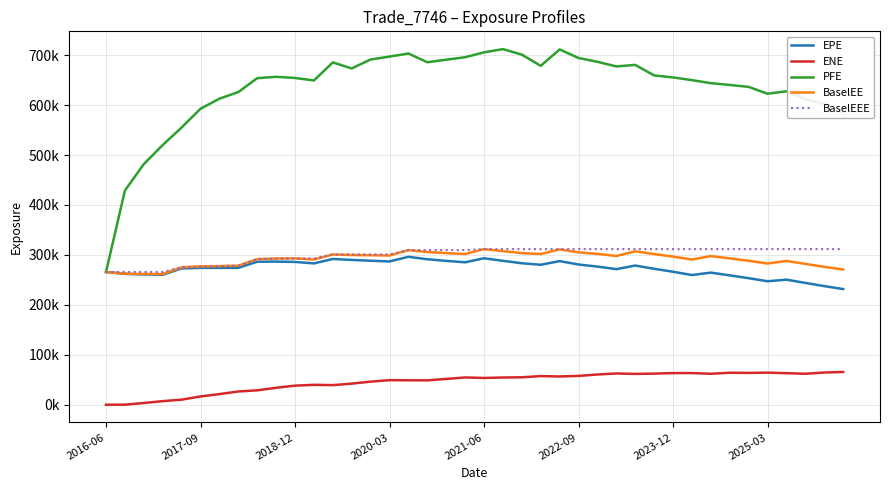

True or false: ENE has more than 2 points higher than both neighbors.

True